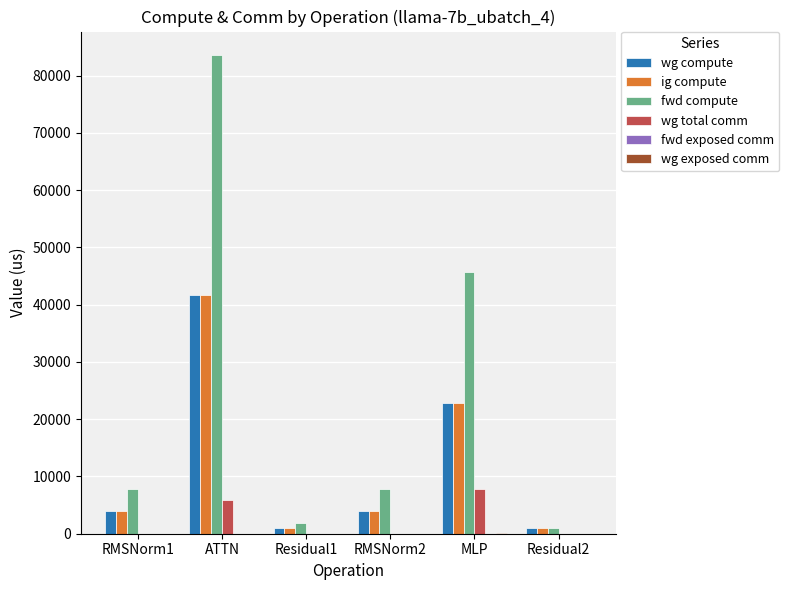

What is the sum of all fwd compute values?

147892.0